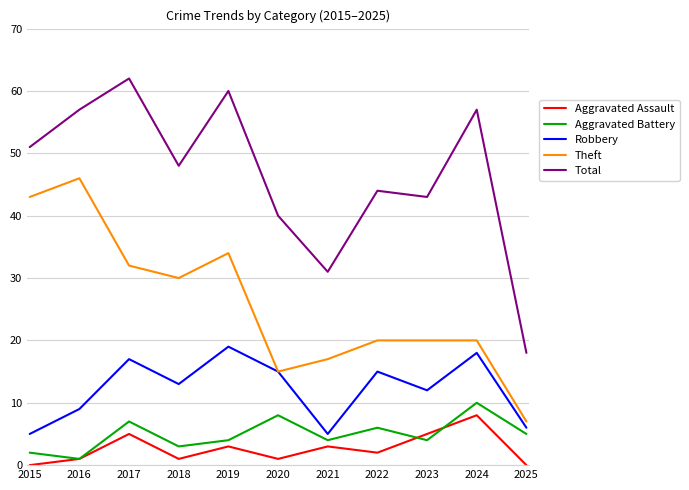

Is the value of Aggravated Assault at 2023 greater than the value of Theft at 2021?

No